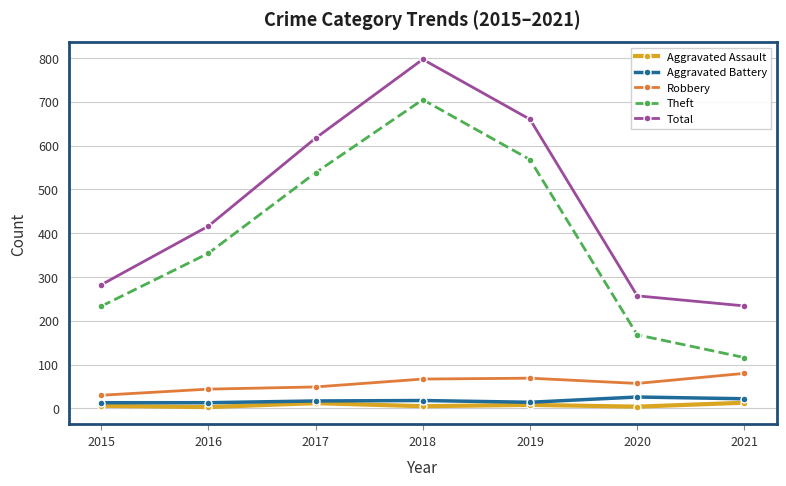

What is the total value across all series at 2017?

1233